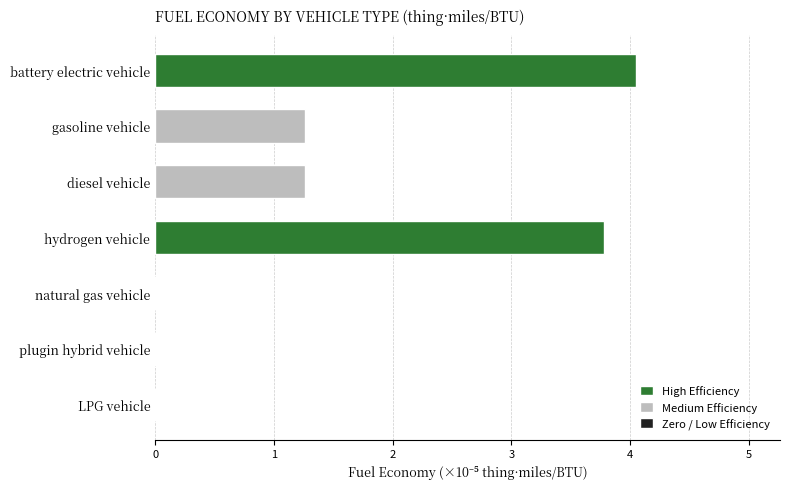

Read the value at diesel vehicle.

1.3